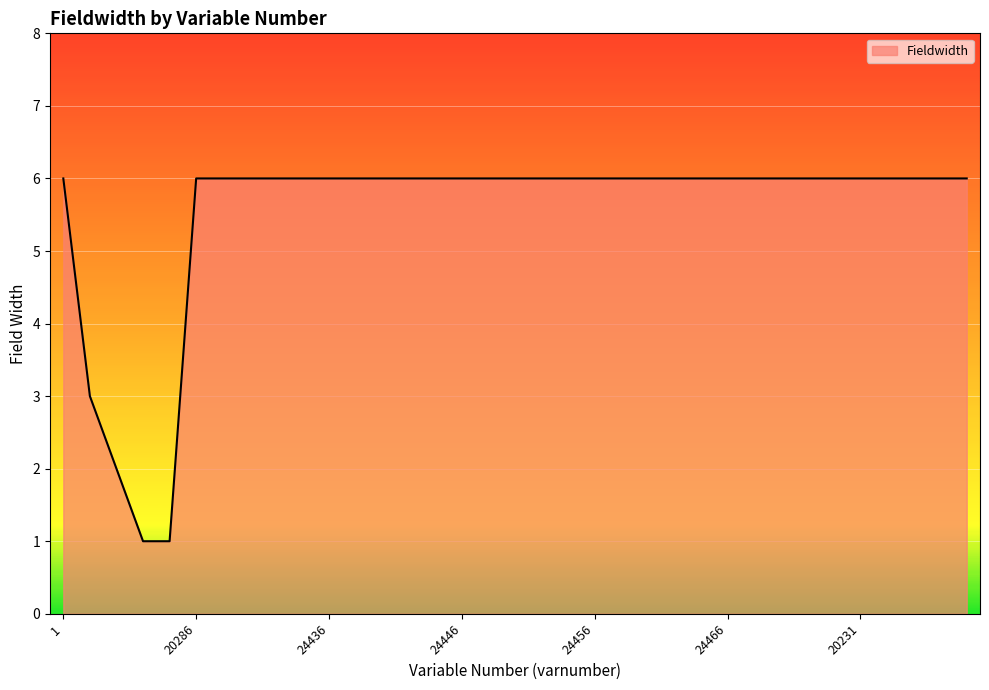

What is the maximum value shown in the chart?

6